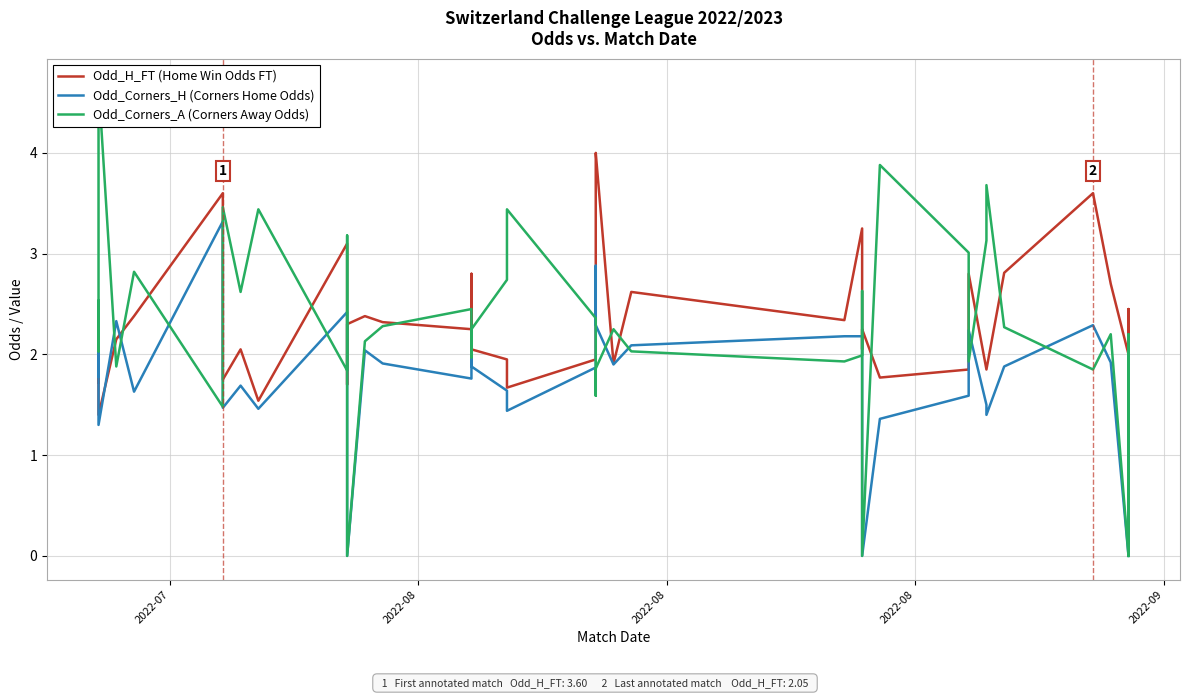

What is the maximum value shown in the chart?

4.7